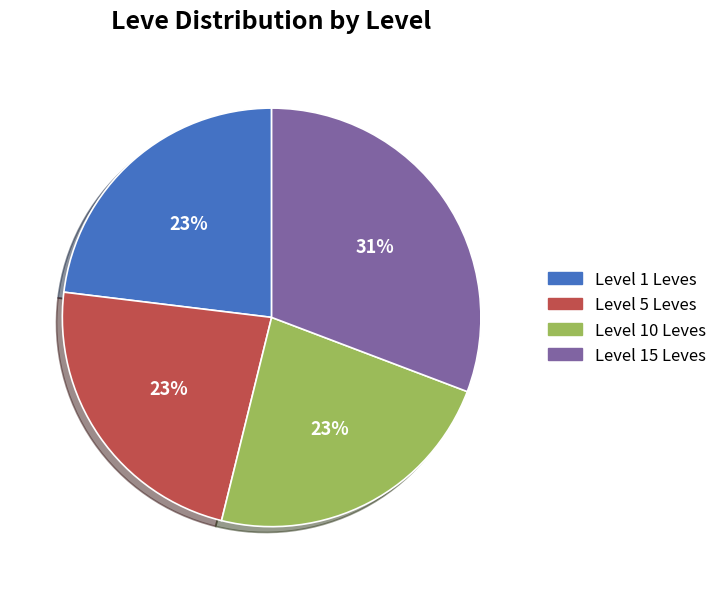

True or false: Level 1 Leves accounts for 23% of the total.

True